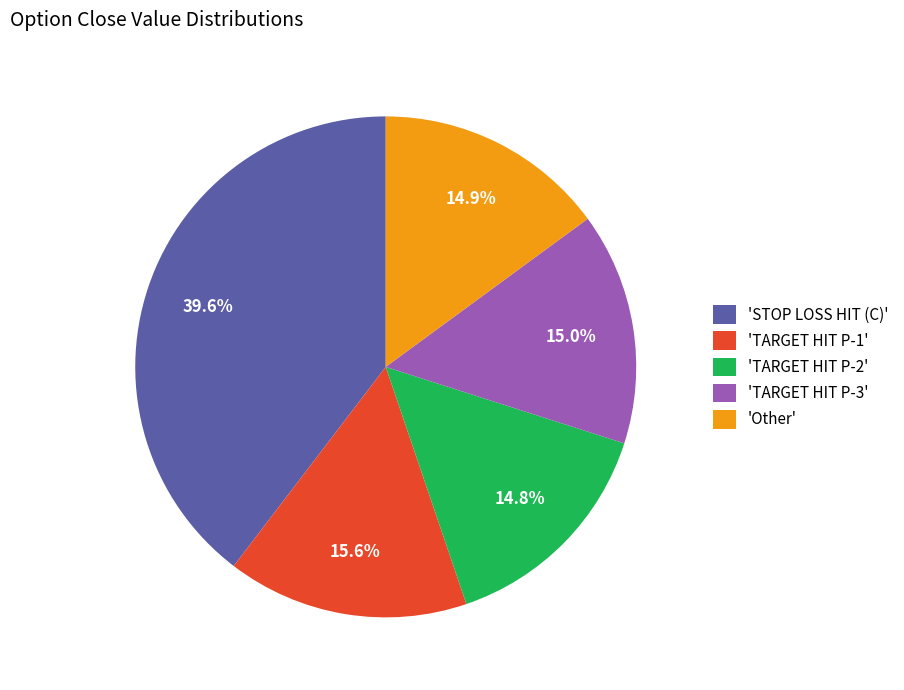

Which has a higher value, 'TARGET HIT P-2' or 'STOP LOSS HIT (C)'?

'STOP LOSS HIT (C)'